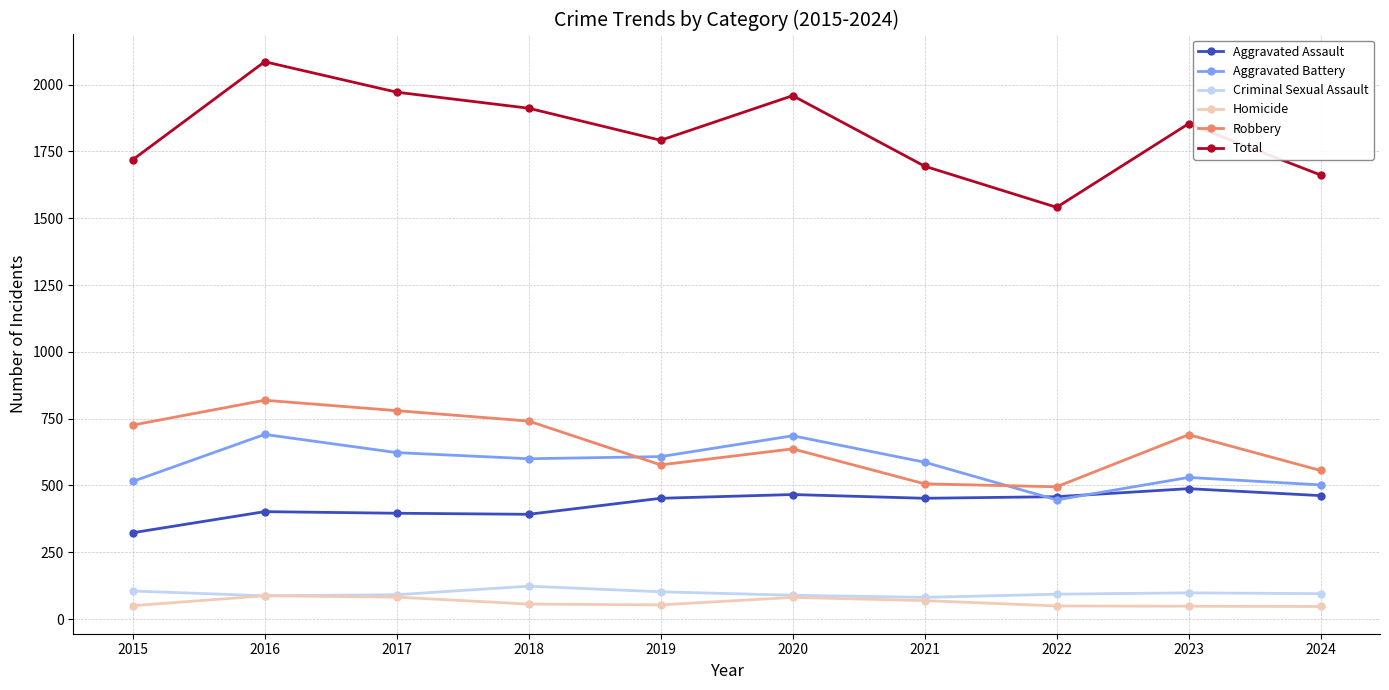

Where is the first local maximum for Criminal Sexual Assault?

2018